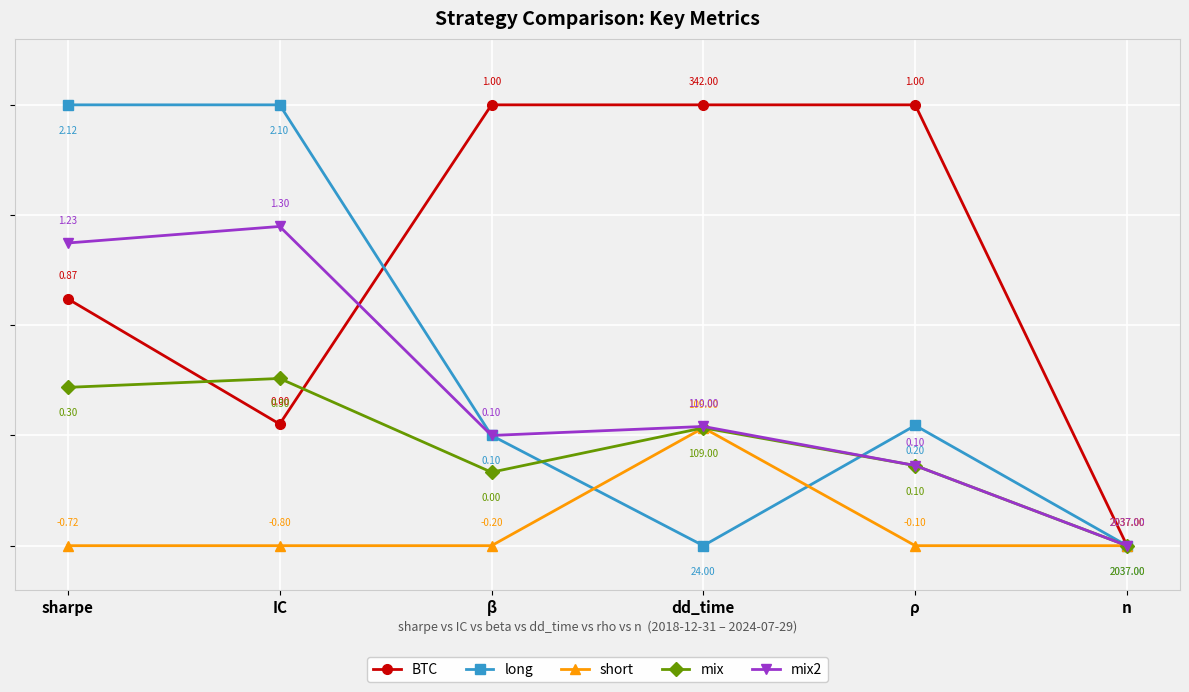

Does the chart have visible grid lines?

Yes